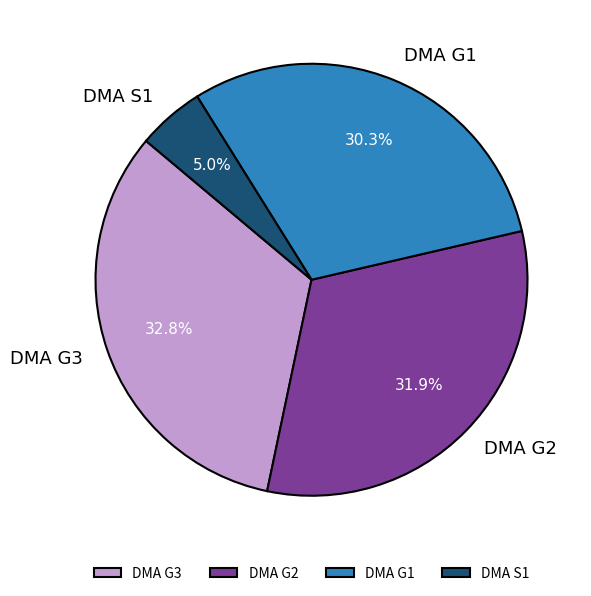

To the nearest percent, what percentage of the pie is DMA G1?

30%